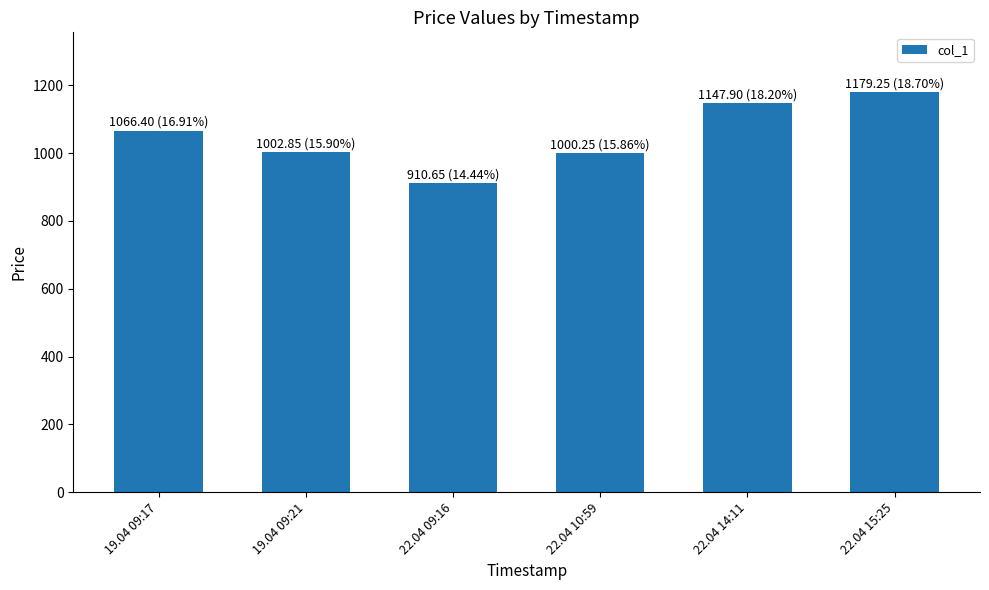

Is it true that the value at 19.04 09:21 is 1002.9?

True